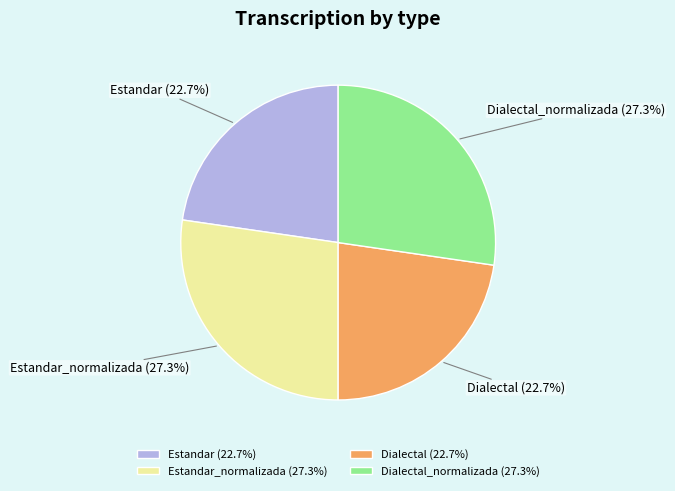

How much of the chart is everything except Estandar_normalizada?

72.7%